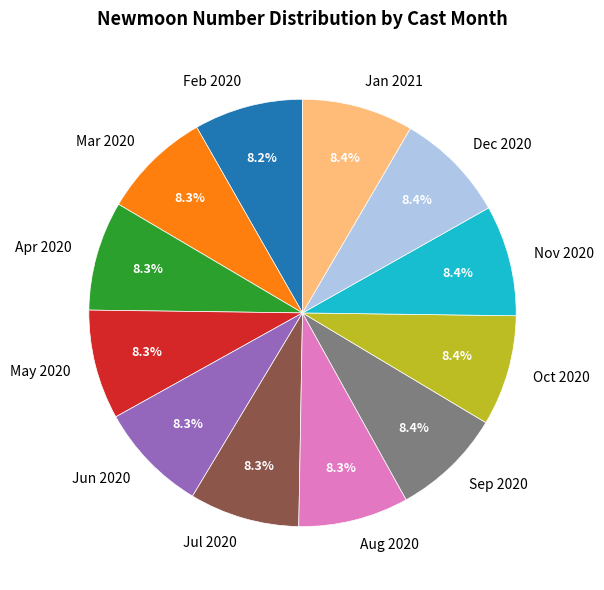

Approximately how many times larger is the value at Jan 2021 compared to Apr 2020?

1.0